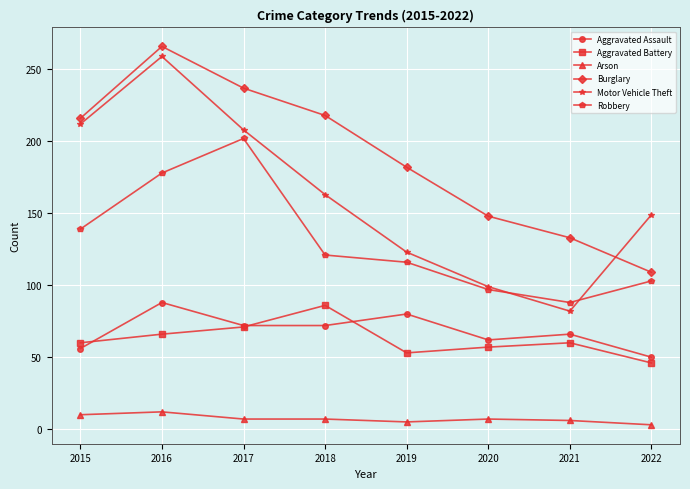

What is the value of the Motor Vehicle Theft point at the 4th from the left?

163